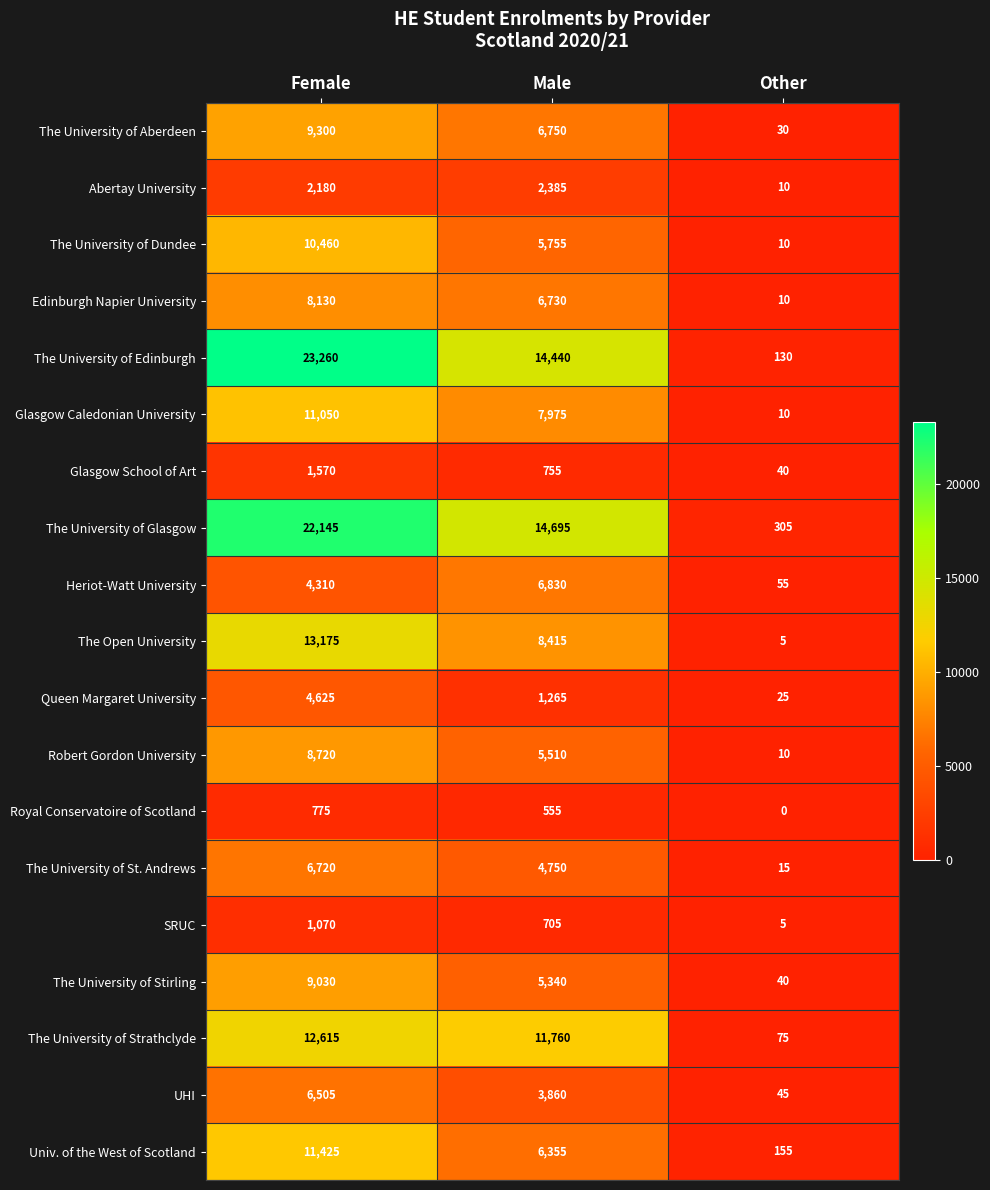

At which label is Queen Margaret University closest to 2325?

Male